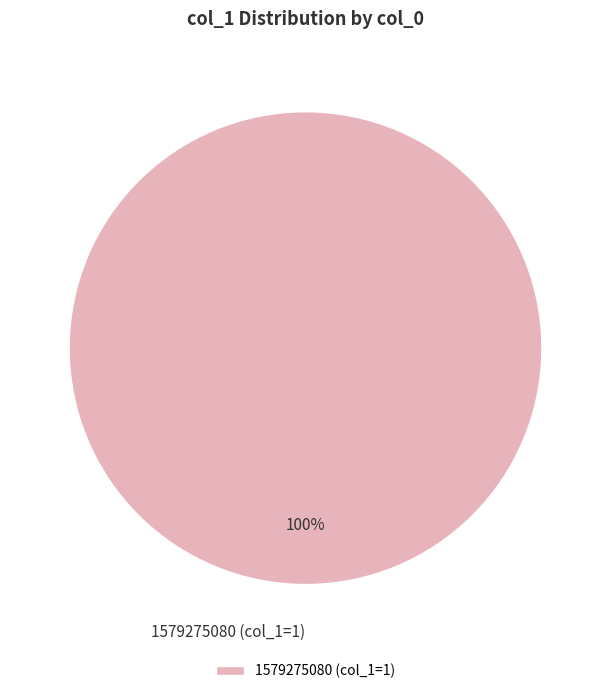

The 1579275080 (col_1=1) slice represents 100% of the pie. True or false?

True